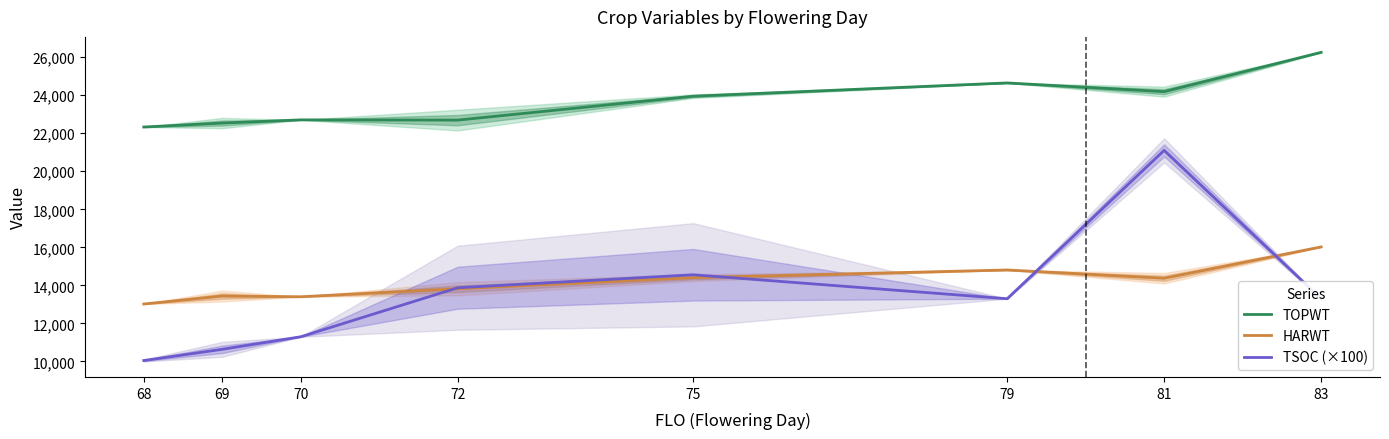

Does the chart display data point markers on the line(s)?

No